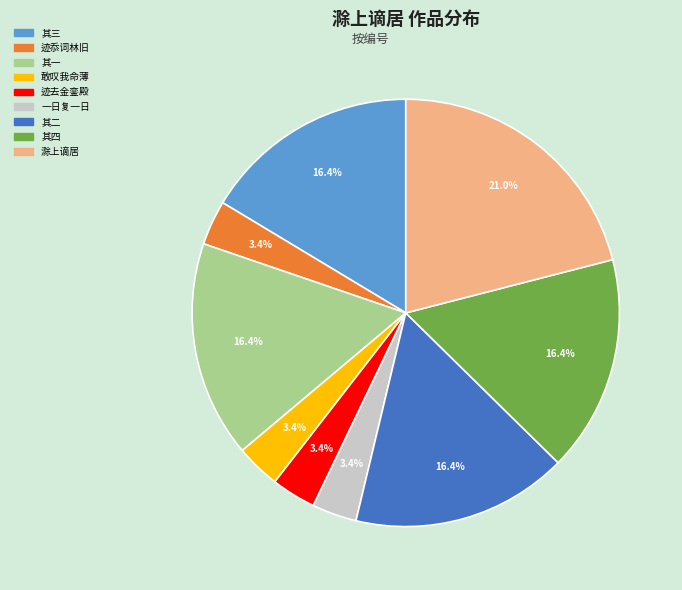

Is there any slice that represents more than half of the pie?

No